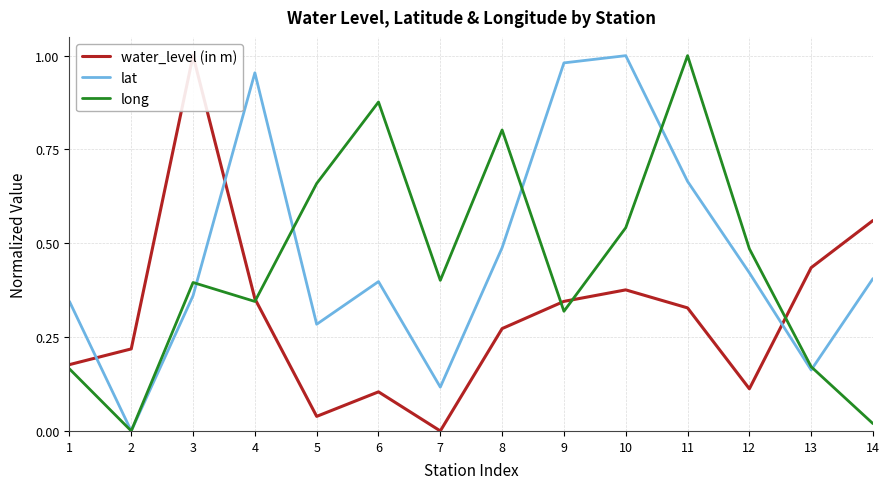

Which series has the widest spread of values?

water_level (in m)